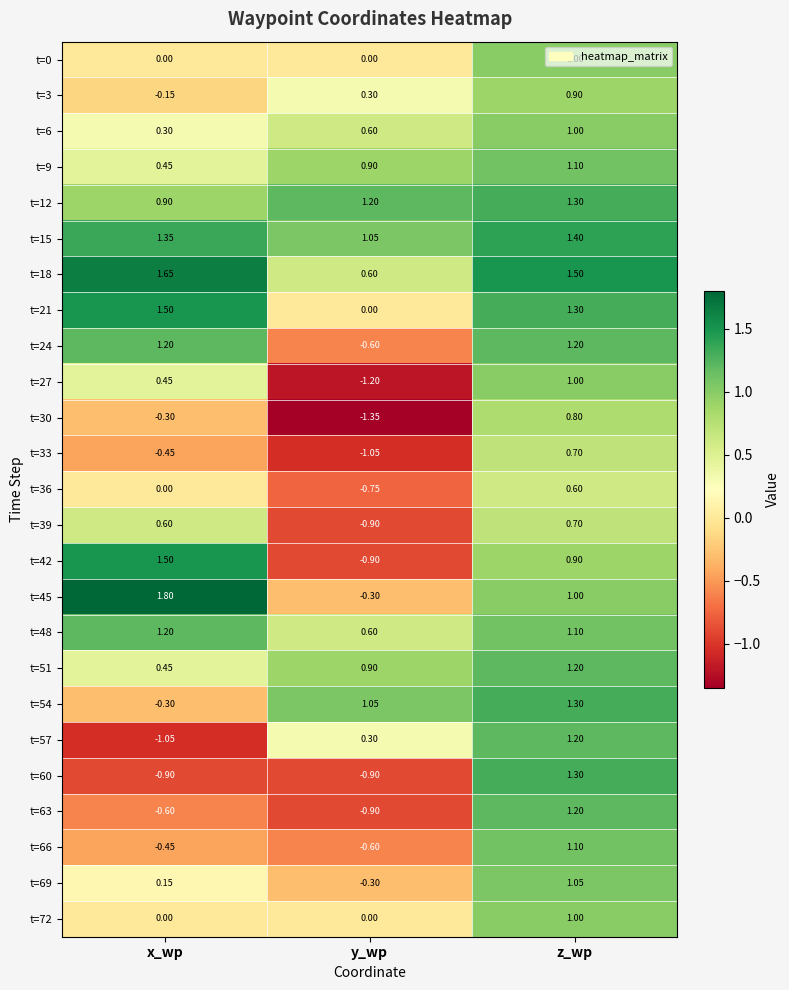

Which label corresponds to the smallest value in the chart?

y_wp